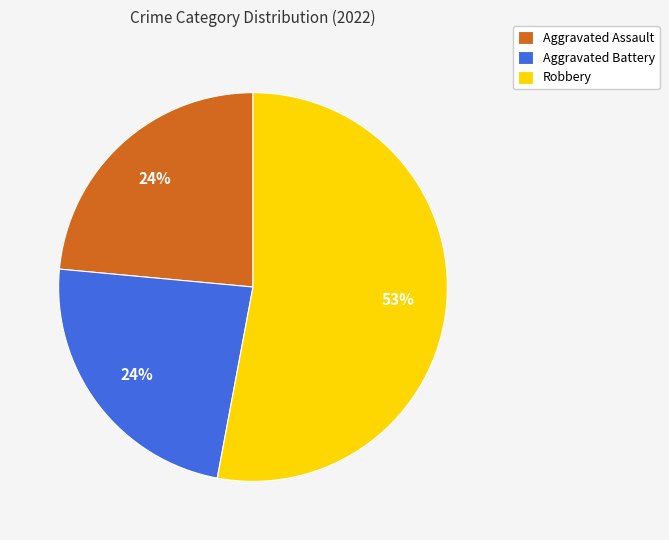

How many segments does this pie chart have?

3